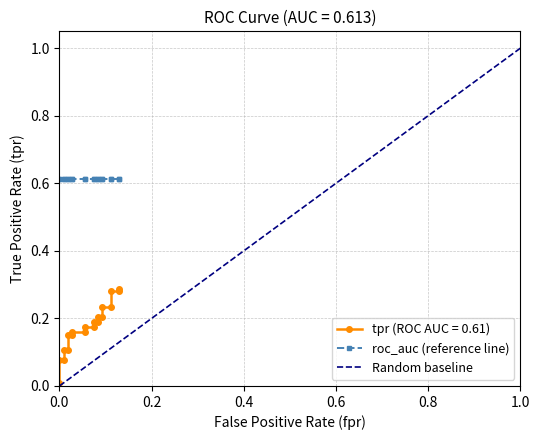

Rank the categories by value from highest to lowest.

0.1296296296296296, 0.1111111111111111, 0.1296296296296296, 0.09259259259259259, 0.1111111111111111, 0.08333333333333333, 0.09259259259259259, 0.07407407407407407, 0.08333333333333333, 0.05555555555555555, 0.07407407407407407, 0.02777777777777778, 0.05555555555555555, 0.01851851851851852, 0.02777777777777778, 0.009259259259259259, 0.01851851851851852, 0.0, 0.009259259259259259, 0.0